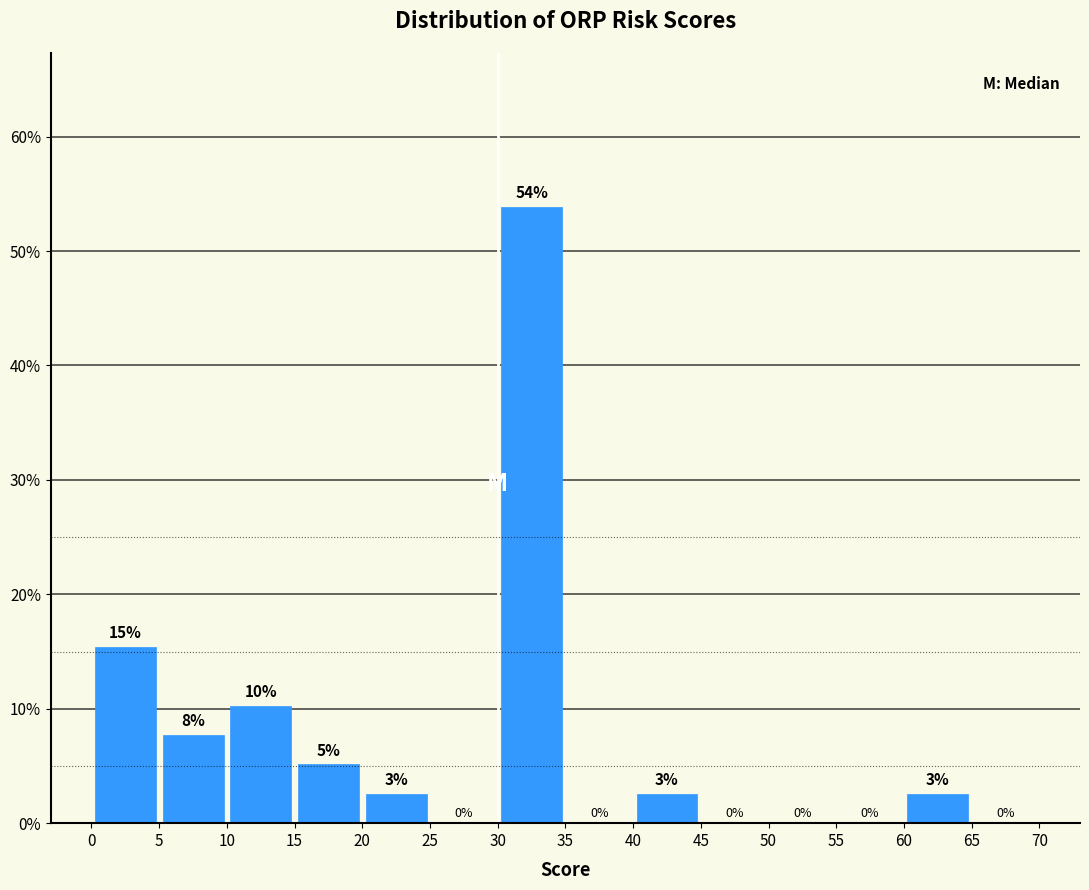

Which range on the x-axis has the tallest bar?

30 to 35